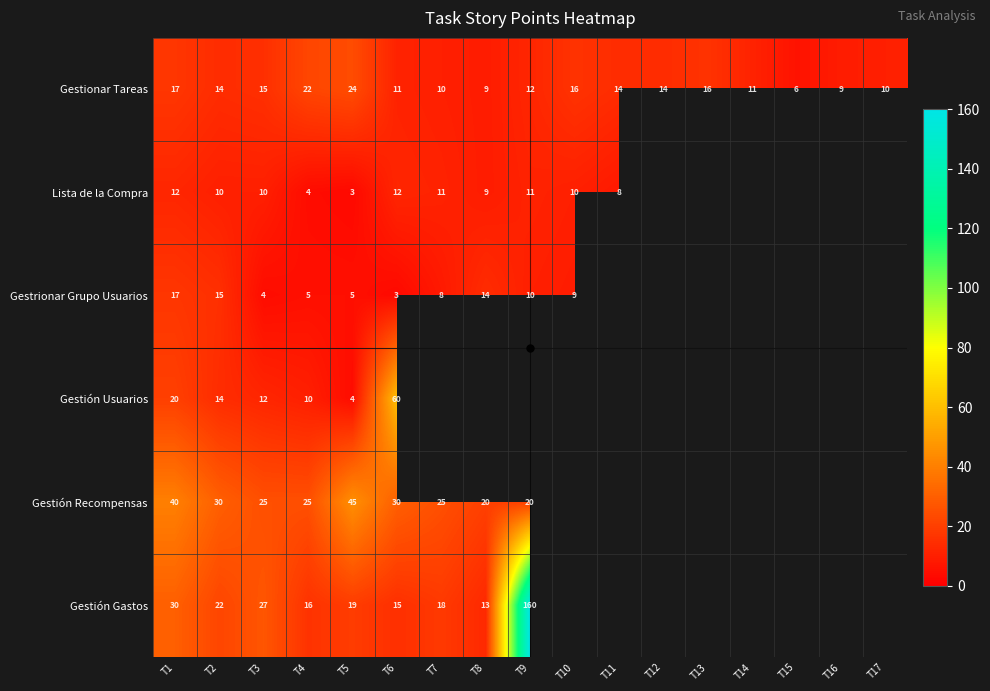

Between T4 and T6, which series saw the biggest shift?

Gestión Usuarios